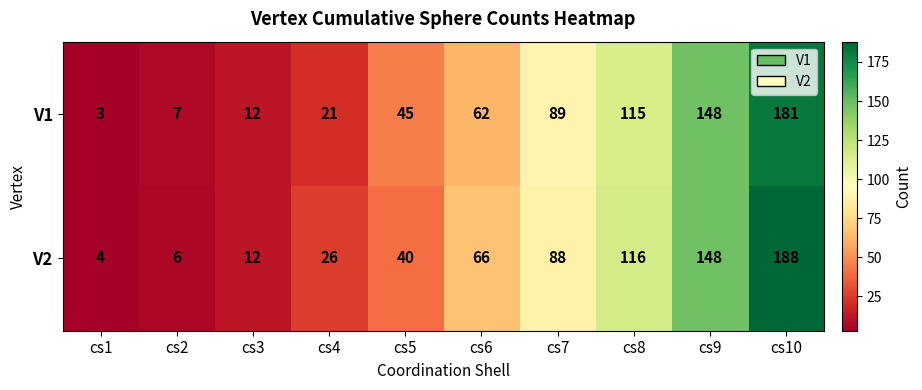

Between cs5 and cs9, which series saw the biggest shift?

V2